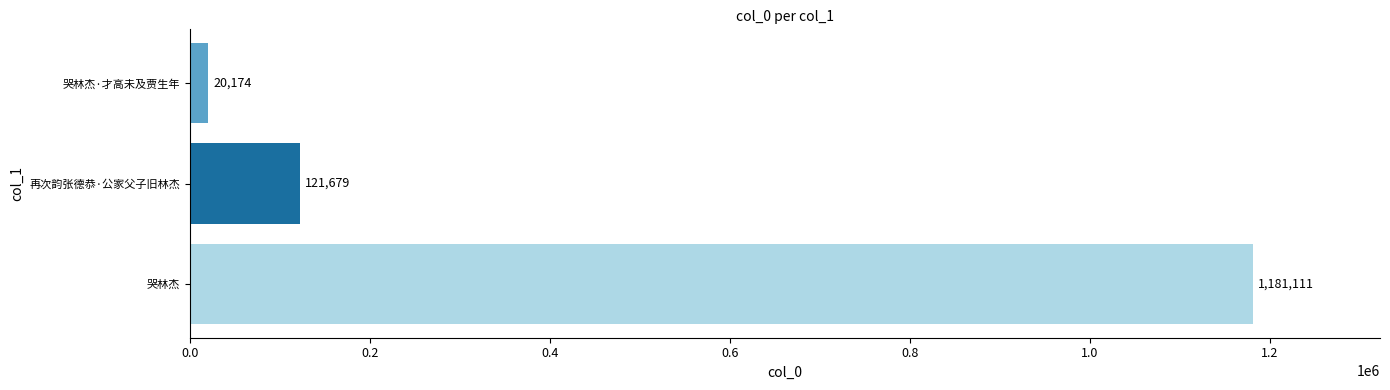

How many categories are shown in the chart?

3